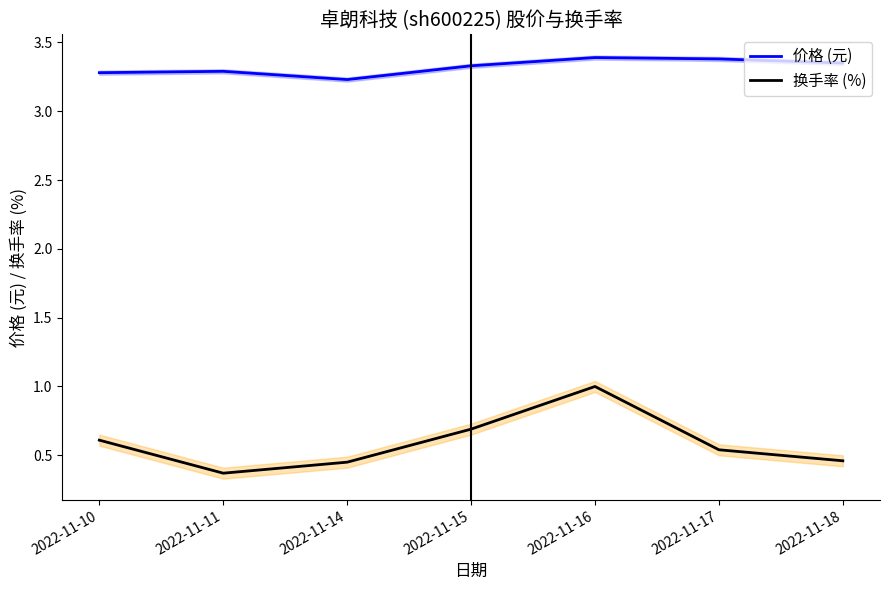

True or false: 价格 (元) has a value of 3.4 at 2022-11-18.

True